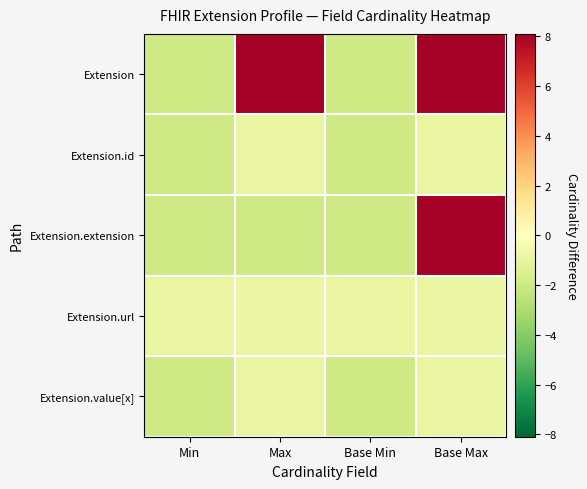

At which category does the chart reach its minimum across all series?

Min